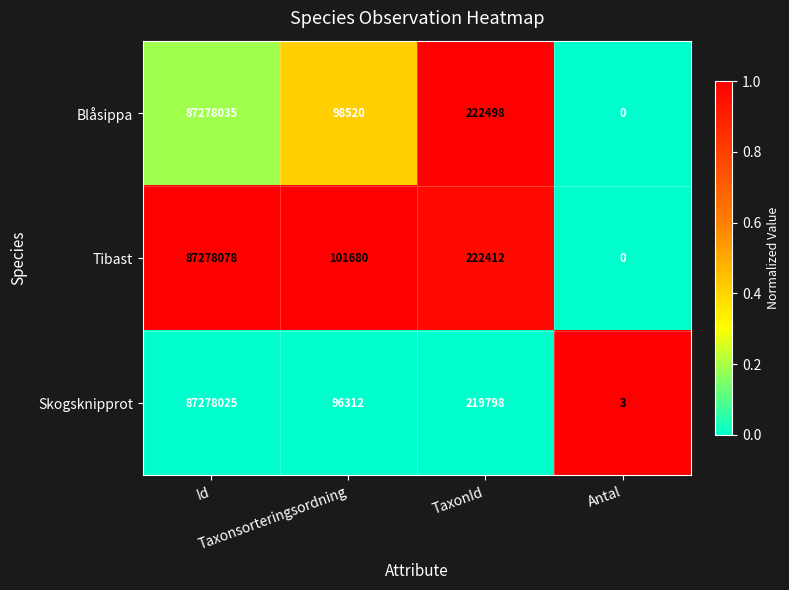

Which series has the largest range (max minus min)?

Tibast